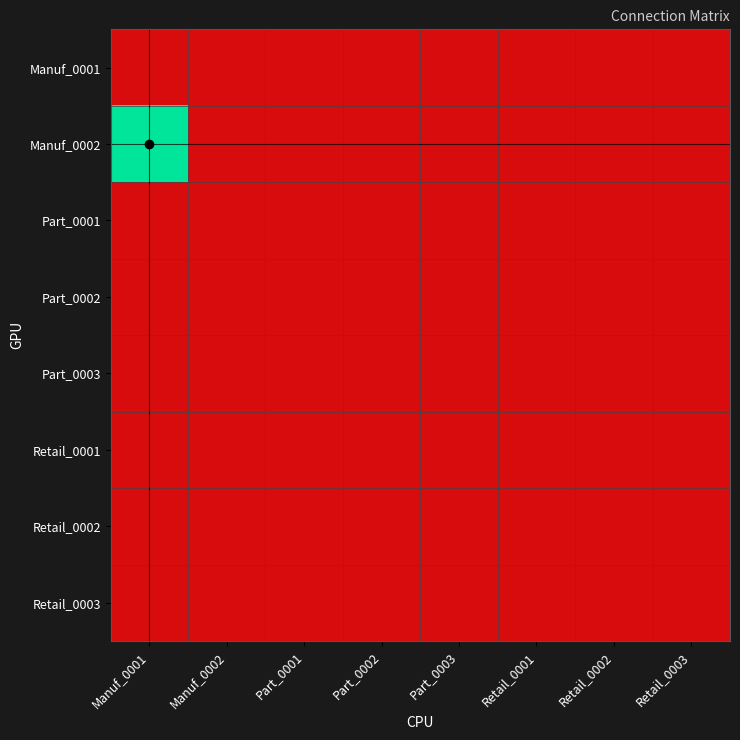

What is the total value across all series at Manuf_0001?

1